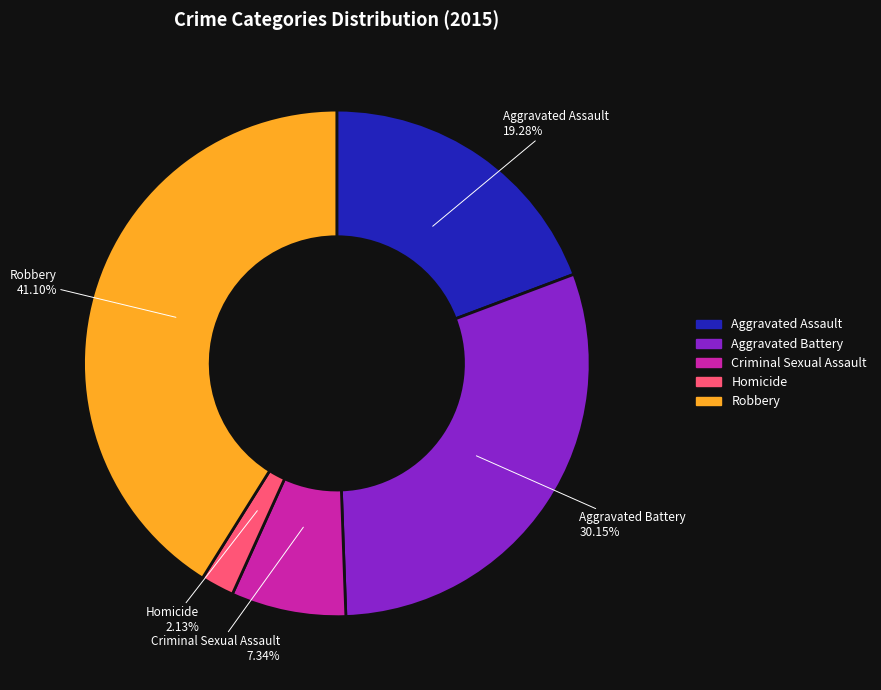

To the nearest percent, what is the difference between the largest and smallest slice percentages?

39%